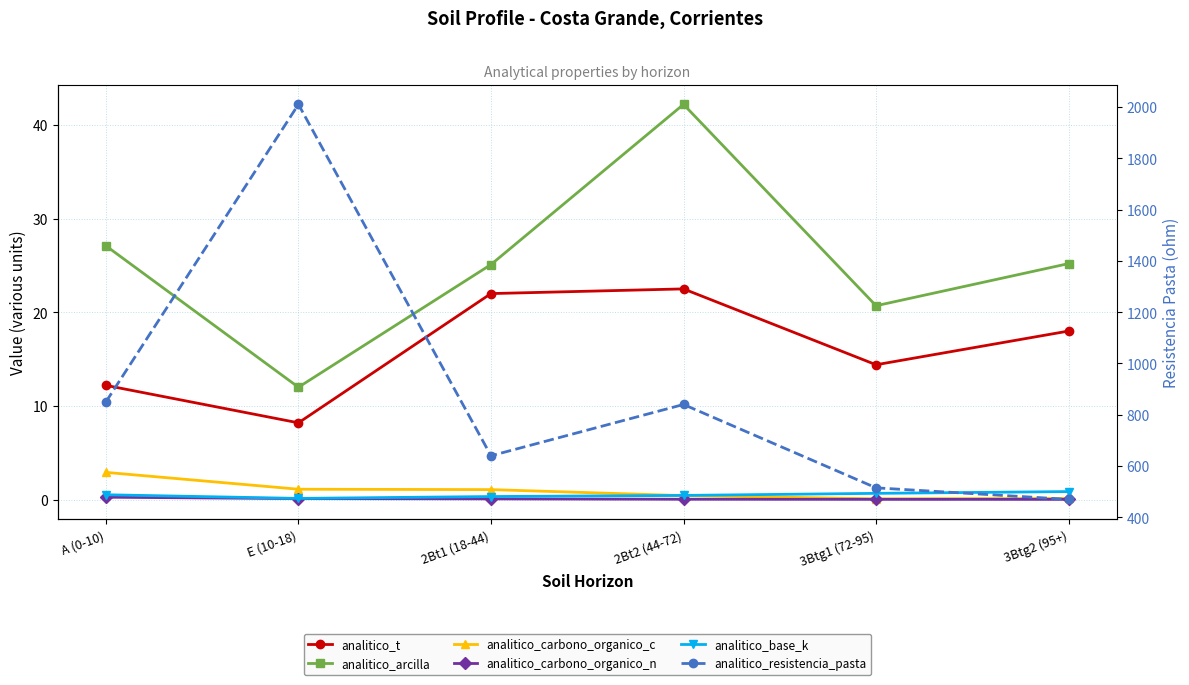

The value of analitico_t at 3Btg2 (95+) is 28.1. True or false?

False